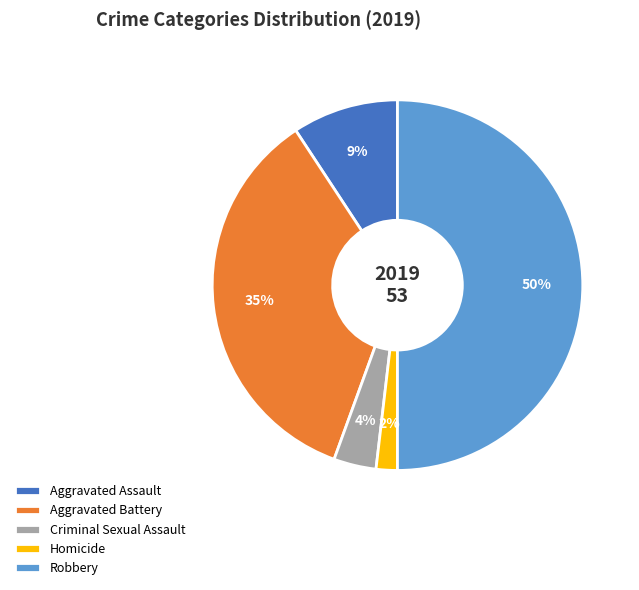

What is the largest slice in the pie chart?

Robbery